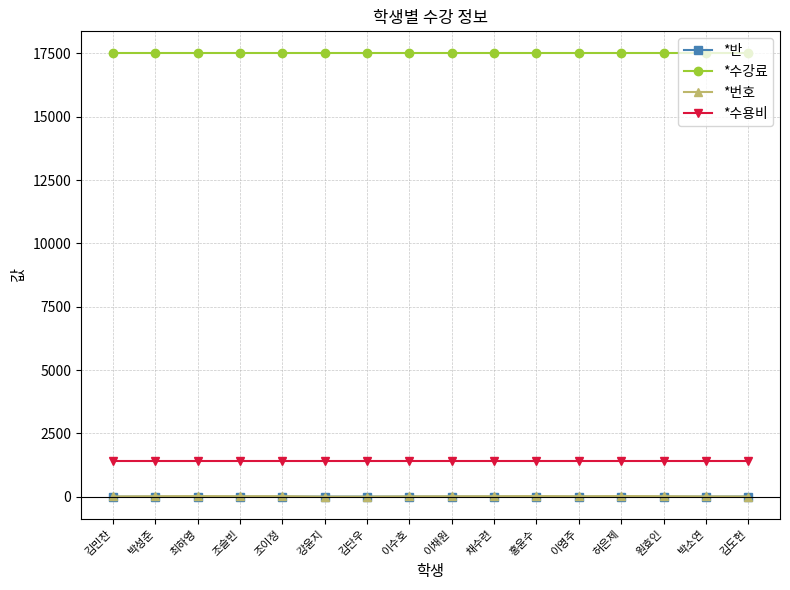

The value of *수강료 at 김단우 is 31419. True or false?

False